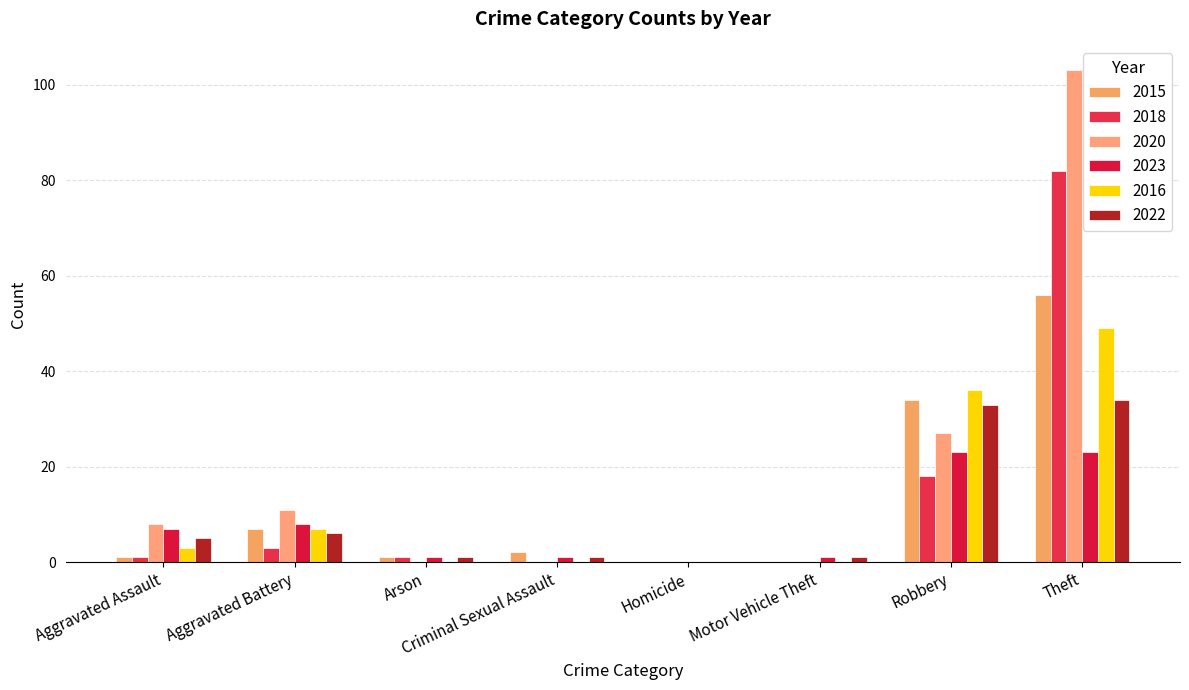

Count the number of categories in the chart.

8